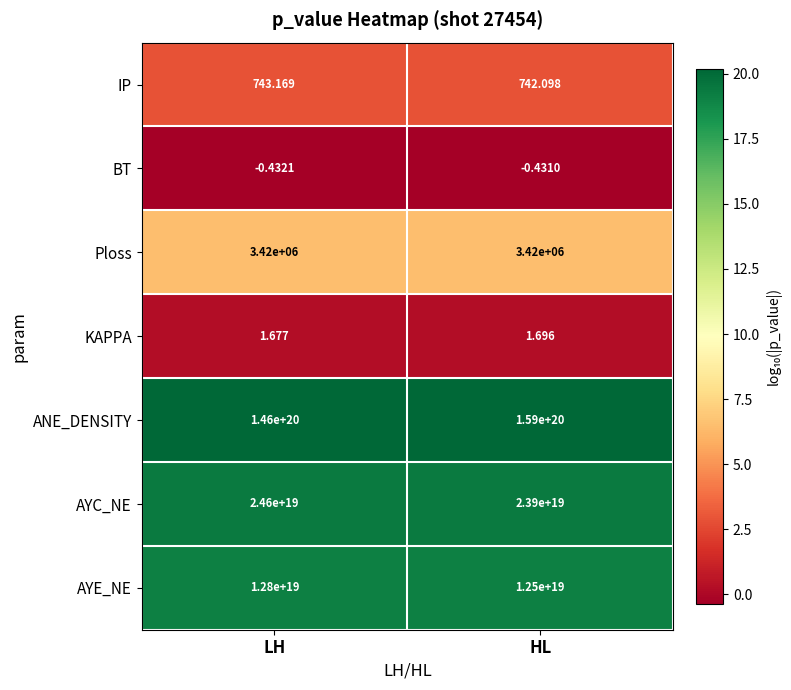

At which category is the sum across all series the highest?

HL